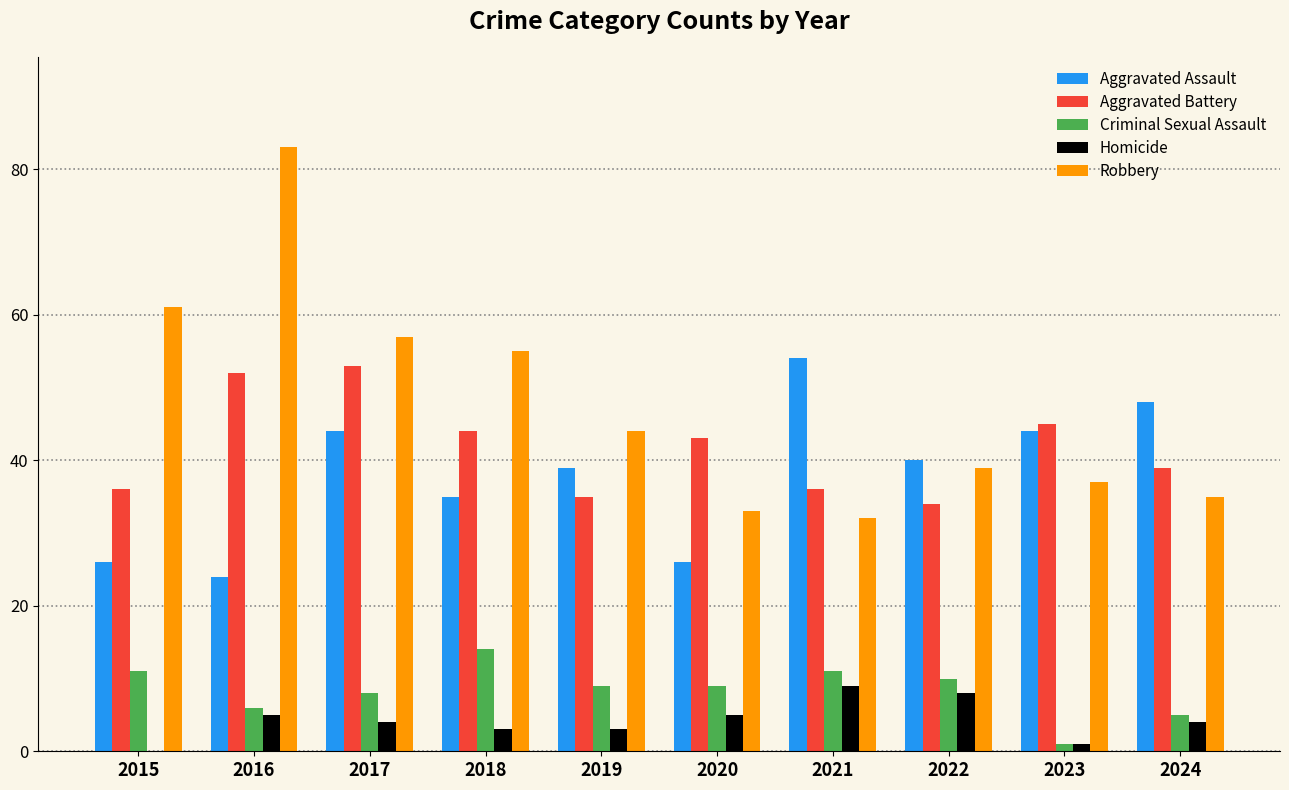

Is the value of Homicide at 2018 greater than the value of Aggravated Assault at 2017?

No